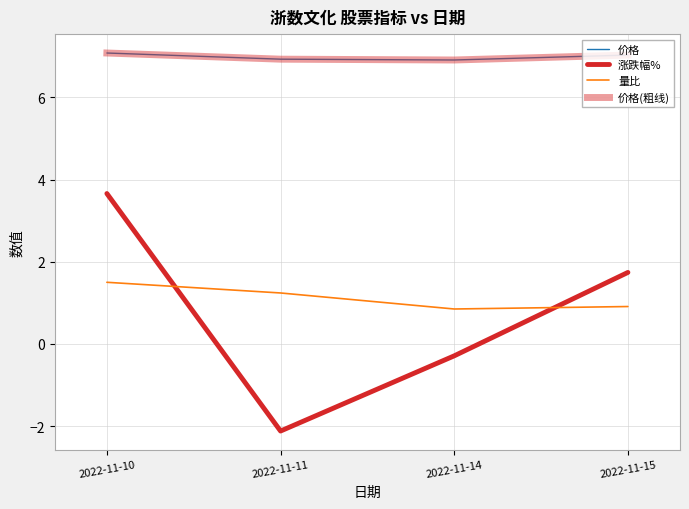

True or false: 价格(粗线) and 涨跌幅% intersect in this chart.

False